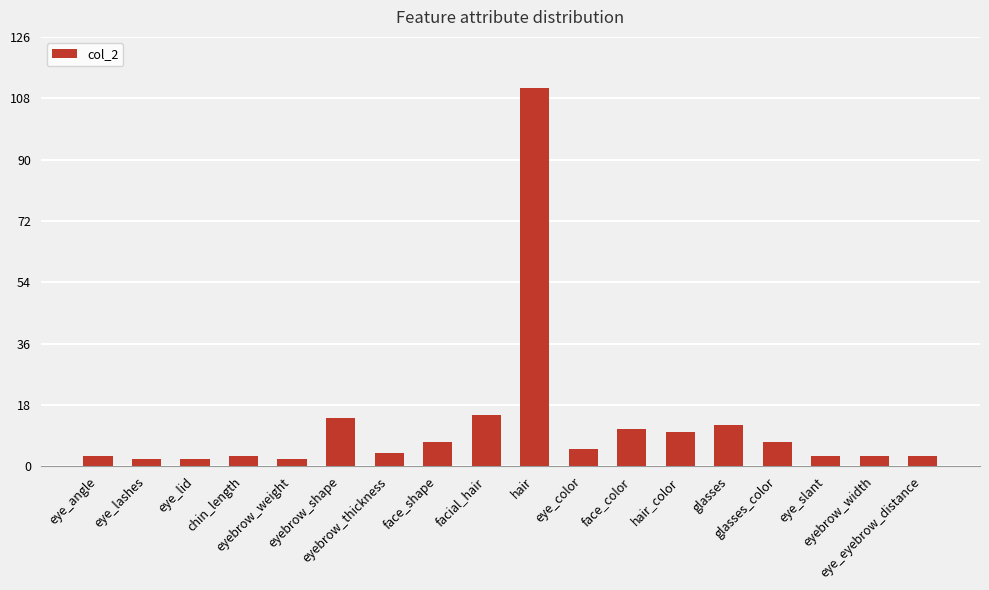

What is the difference between the maximum and minimum values?

109